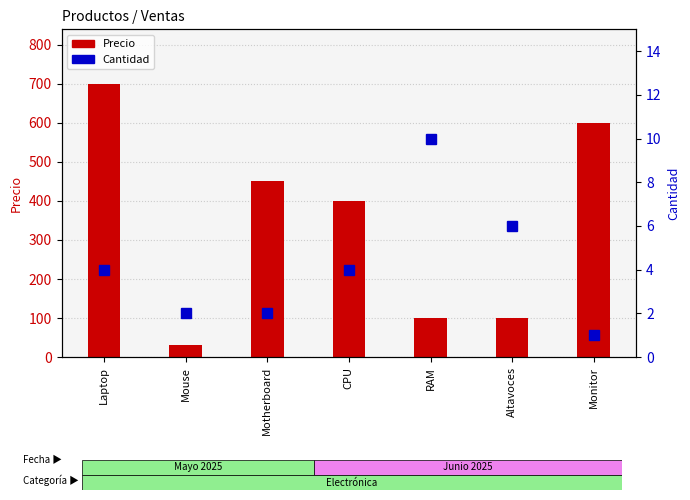

List the series in order of their peak value, lowest first.

Cantidad, Precio